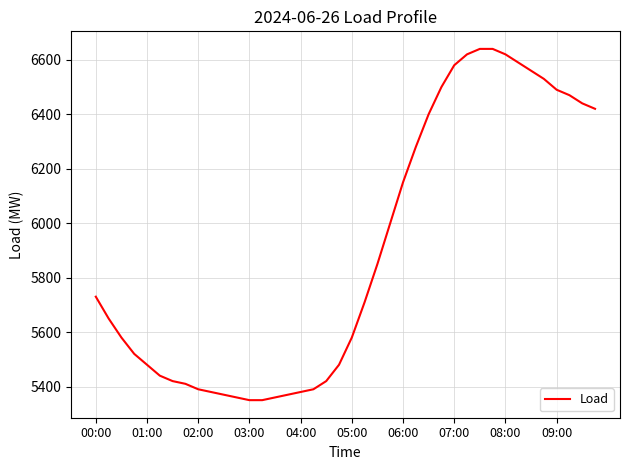

Count the number of data series in this chart.

1